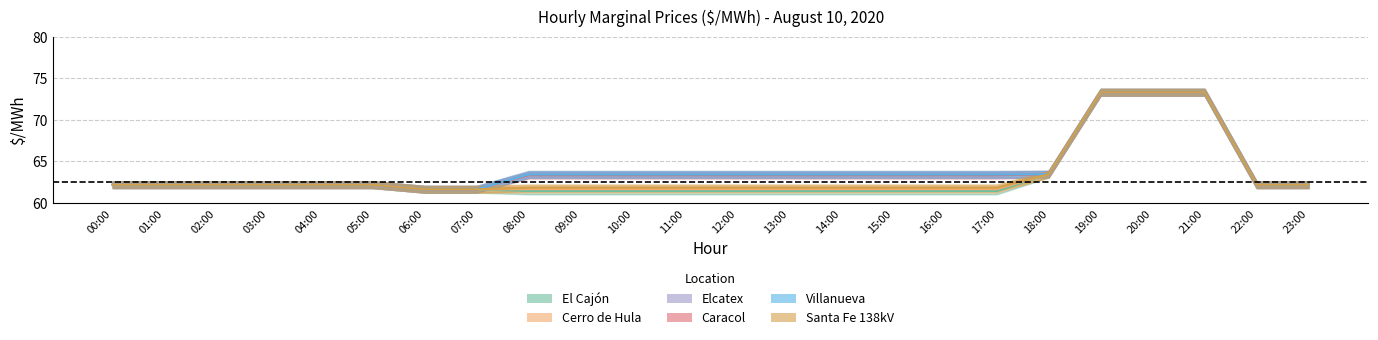

Reading left to right, extract all data points from this chart.

El Cajón: 62.2	62.2	62.2	62.2	62.2	62.2	61.7	61.7	61.4	61.4	61.4	61.4	61.4	61.4	61.4	61.4	61.4	61.4	63.5	73.3	73.3	73.3	62.2	62.2
Cerro de Hula: 62.2	62.2	62.2	62.2	62.2	62.2	61.7	61.7	61.7	61.7	61.7	61.7	61.7	61.7	61.7	61.7	61.7	61.7	63.5	73.3	73.3	73.3	62.2	62.2
Elcatex: 62.2	62.2	62.2	62.2	62.2	62.2	61.7	61.7	63.5	63.5	63.5	63.5	63.5	63.5	63.5	63.5	63.5	63.5	63.5	73.3	73.3	73.3	62.2	62.2
Caracol: 62.2	62.2	62.2	62.2	62.2	62.2	61.7	61.7	63.3	63.3	63.3	63.3	63.3	63.3	63.3	63.3	63.3	63.3	63.5	73.3	73.3	73.3	62.2	62.2
Villanueva: 62.2	62.2	62.2	62.2	62.2	62.2	61.7	61.7	63.4	63.4	63.4	63.4	63.4	63.4	63.4	63.4	63.4	63.4	63.5	73.3	73.3	73.3	62.2	62.2
Santa Fe 138kV: 62.2	62.2	62.2	62.2	62.2	62.2	61.7	61.7	61.8	61.8	61.8	61.8	61.8	61.8	61.8	61.8	61.8	61.8	63.5	73.3	73.3	73.3	62.2	62.2